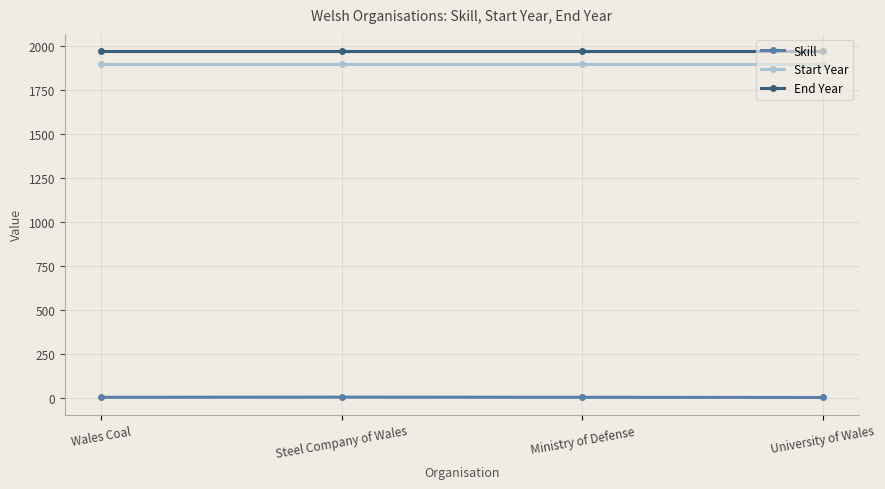

Is the value of End Year at Wales Coal greater than the value of Skill at Wales Coal?

Yes